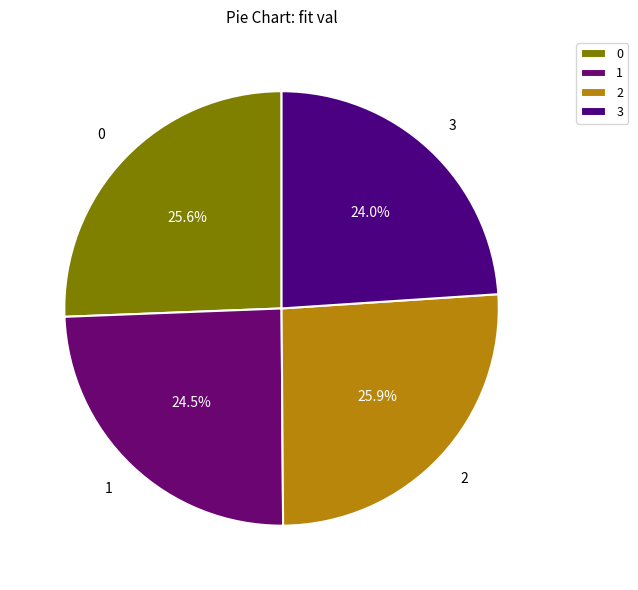

Is 0 the majority of the pie?

No